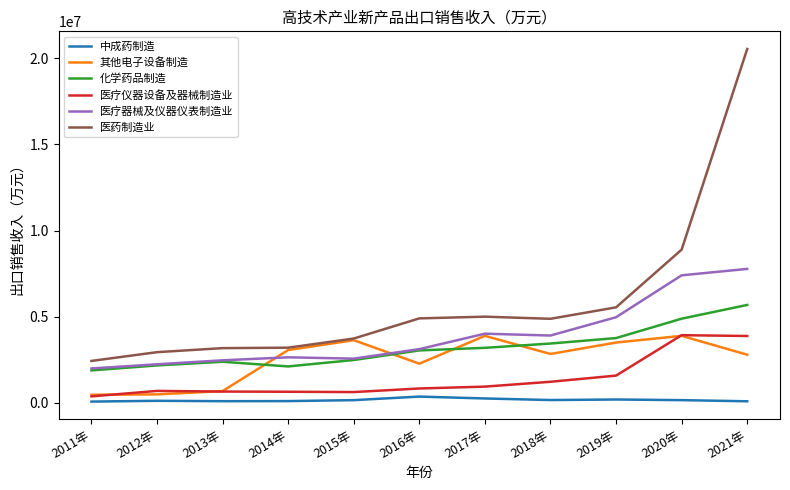

True or false: 医疗仪器设备及器械制造业 and 化学药品制造 intersect in this chart.

False